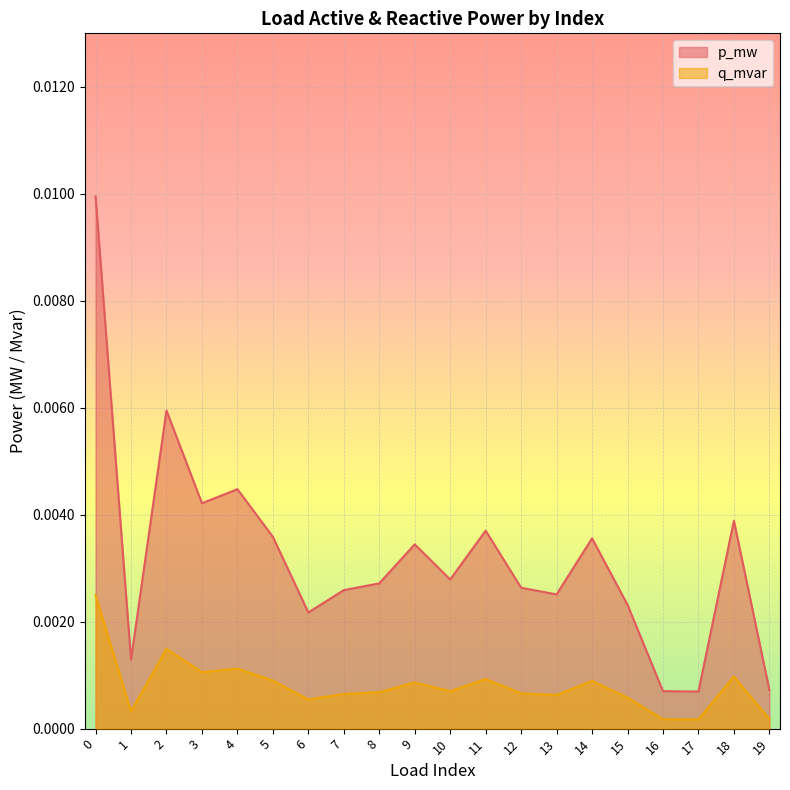

True or false: p_mw has a value of 0.0 at 19.

False